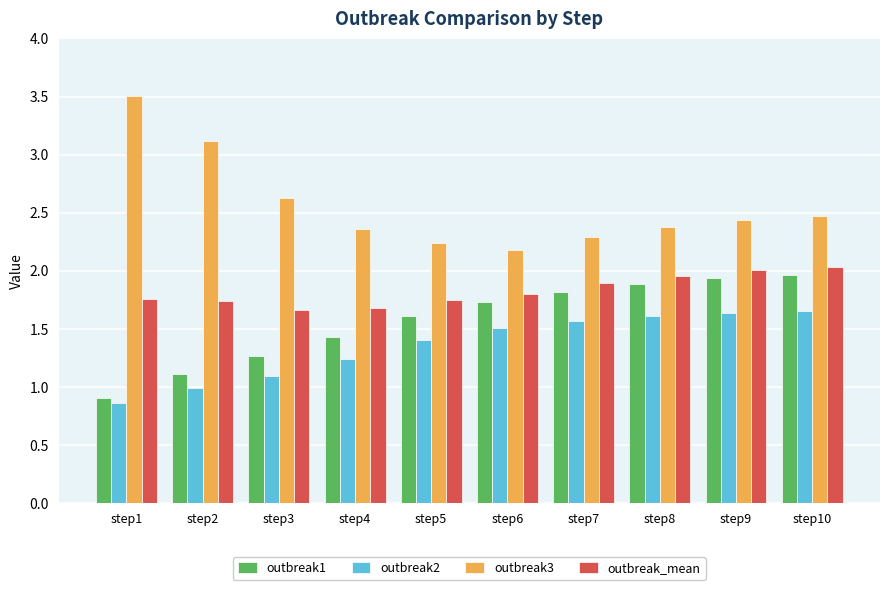

How many series are shown in this chart?

4